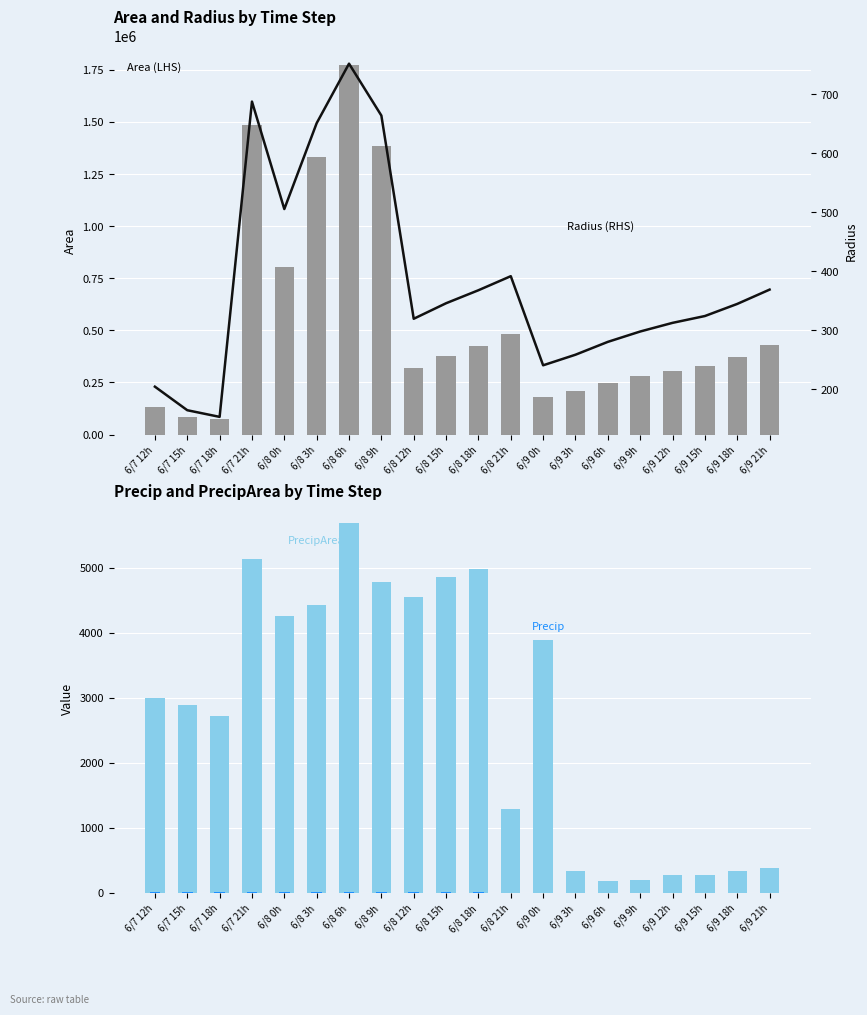

True or false: Precip has a value of 0.2 at 6/9 3h.

True